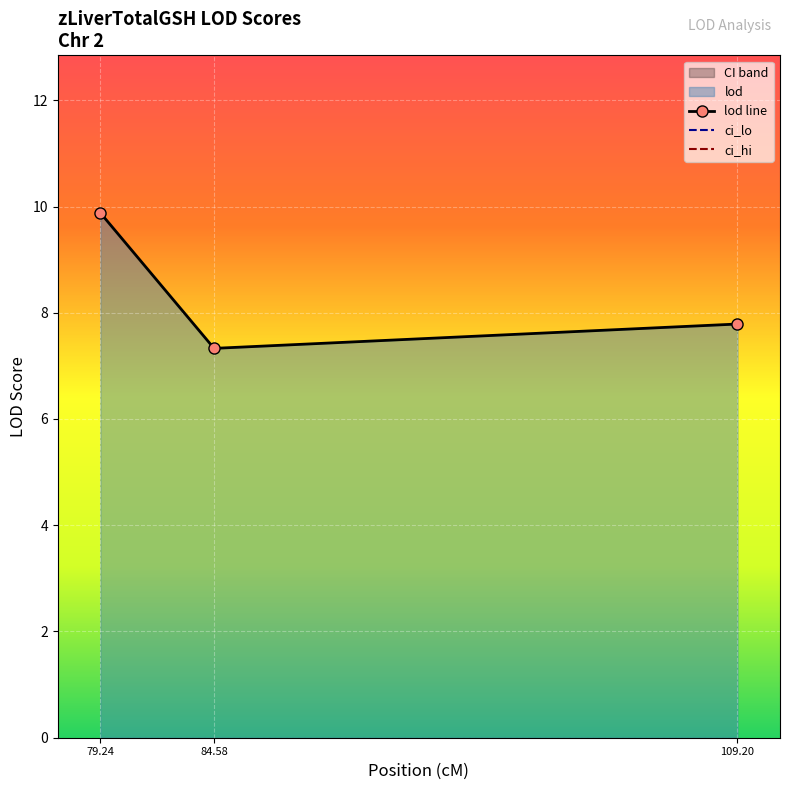

Where is lod line nearest to the value 8?

109.20